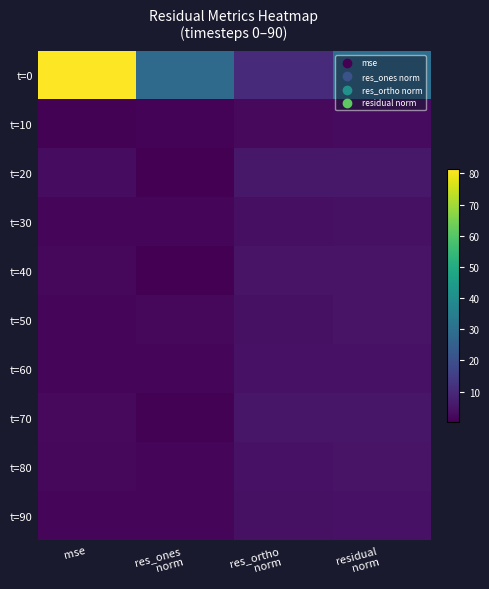

What is the maximum value shown in the chart?

81.4